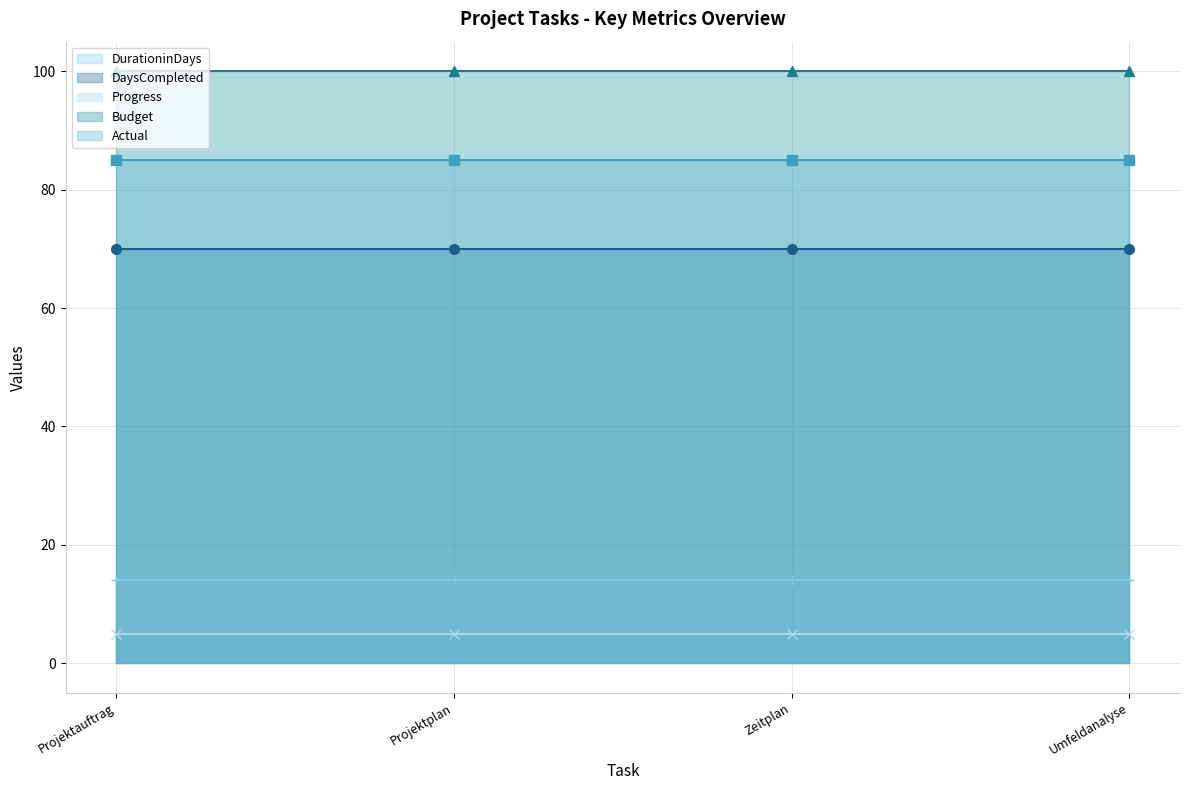

What is the lowest value of the Progress (line) series?

14